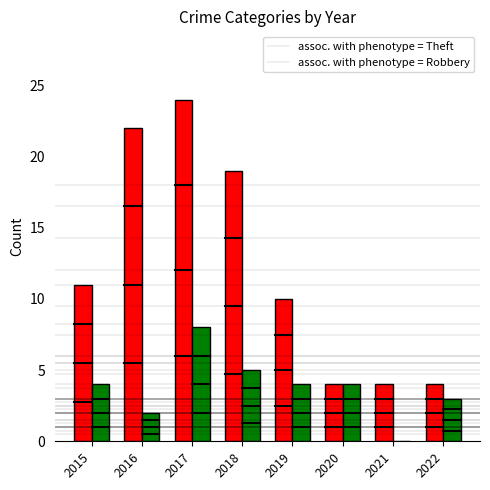

What is the greatest value displayed?

24